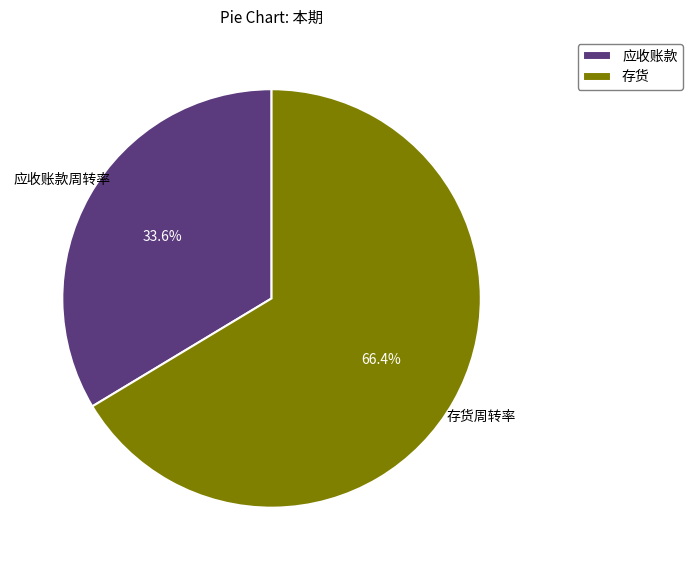

To the nearest percent, what is the difference between the 应收账款周转率 and 存货周转率 slice percentages?

33%